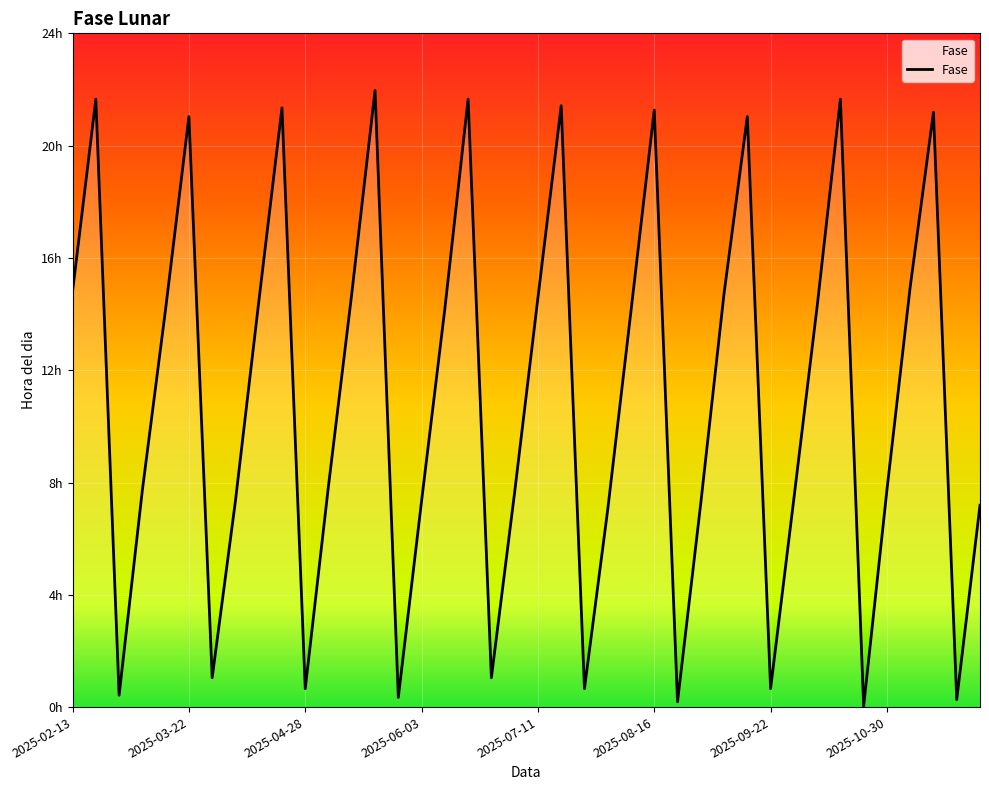

Does the chart display data point markers on the line(s)?

No